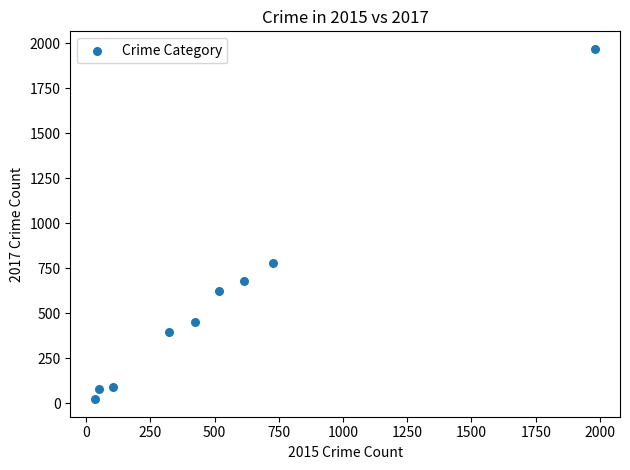

What Y value in the scatter plot is closest to 995?

780